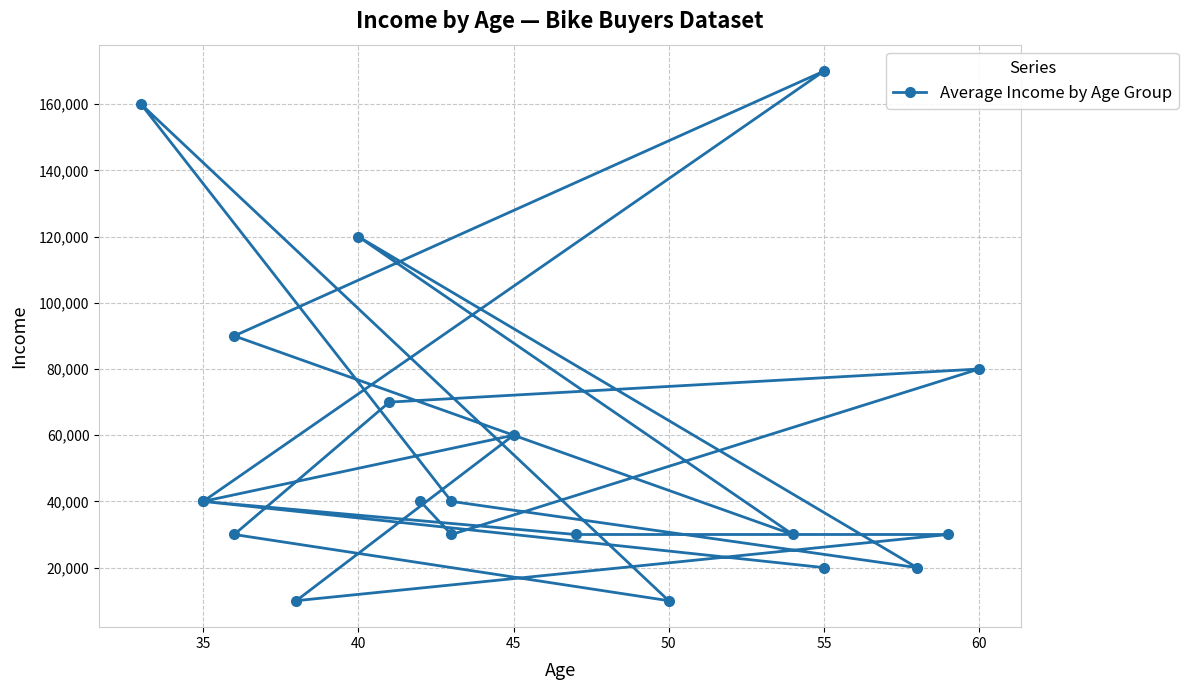

How many values are below 40000?

9